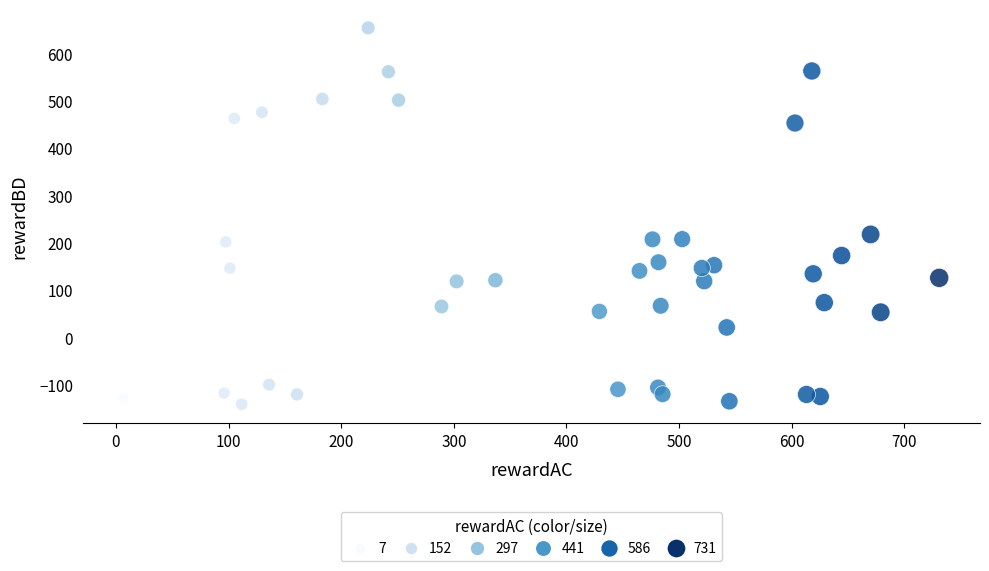

What Y value in the scatter plot is closest to 255?

217.1